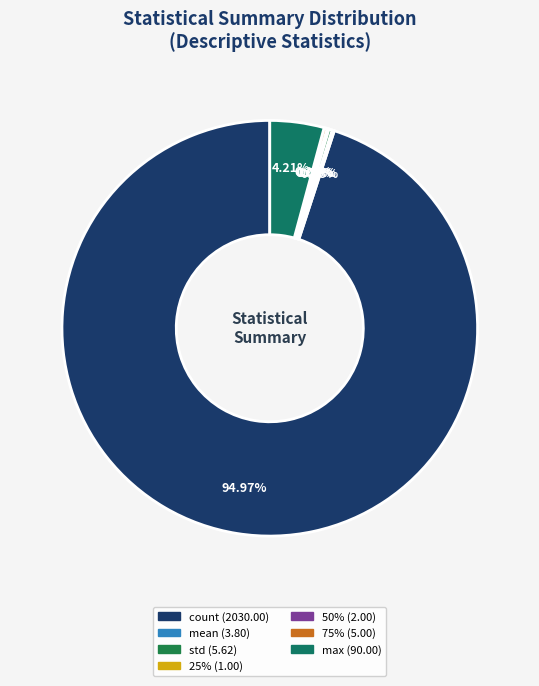

Does any single category account for the majority?

Yes